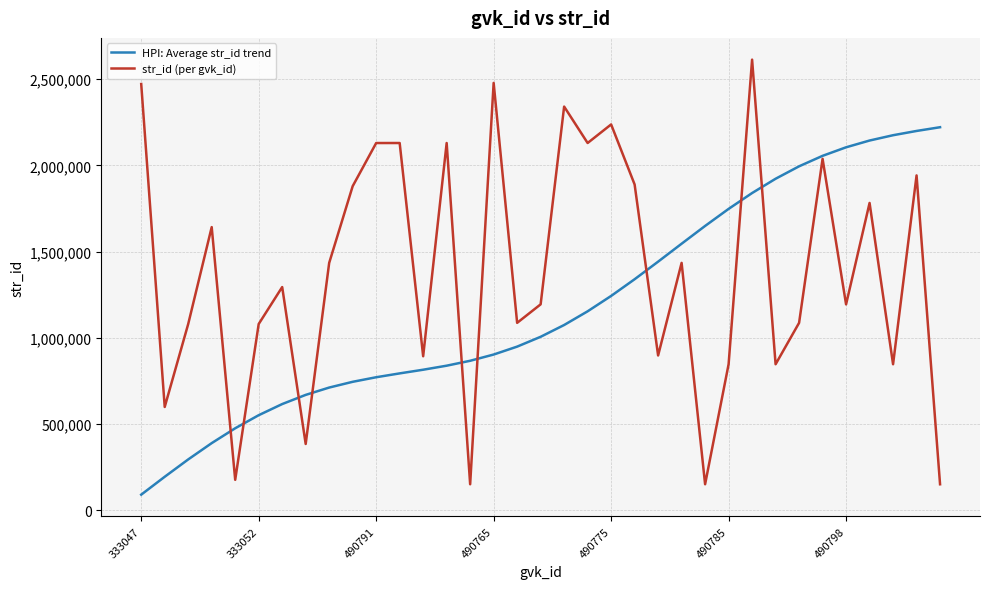

How many lines are shown in the chart?

2